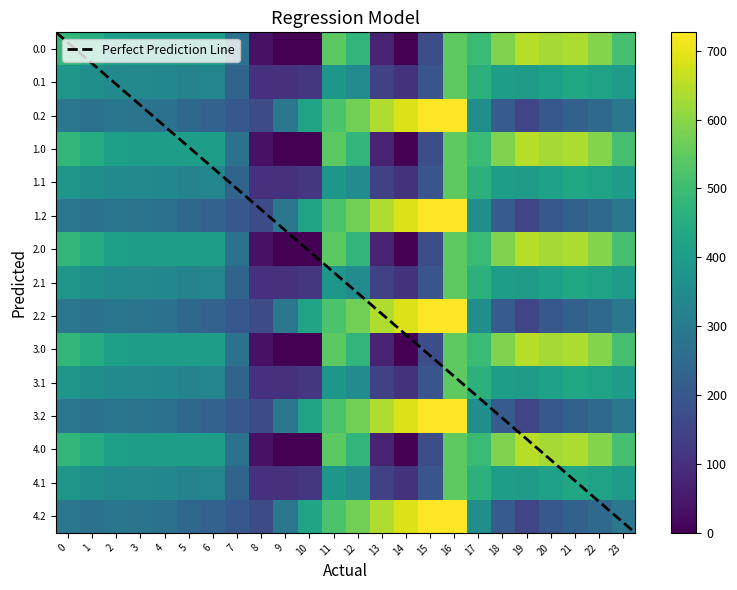

The 4.0 series shows 586.7 at 18. True or false?

True